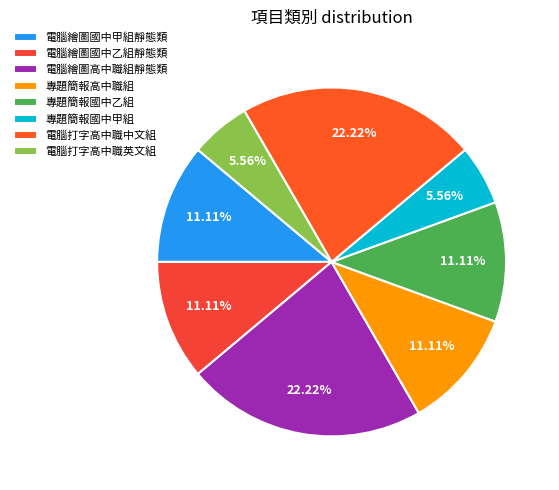

Rank the categories by value from lowest to highest.

專題簡報國中甲組, 電腦打字高中職英文組, 電腦繪圖國中甲組靜態類, 電腦繪圖國中乙組靜態類, 專題簡報高中職組, 專題簡報國中乙組, 電腦繪圖高中職組靜態類, 電腦打字高中職中文組